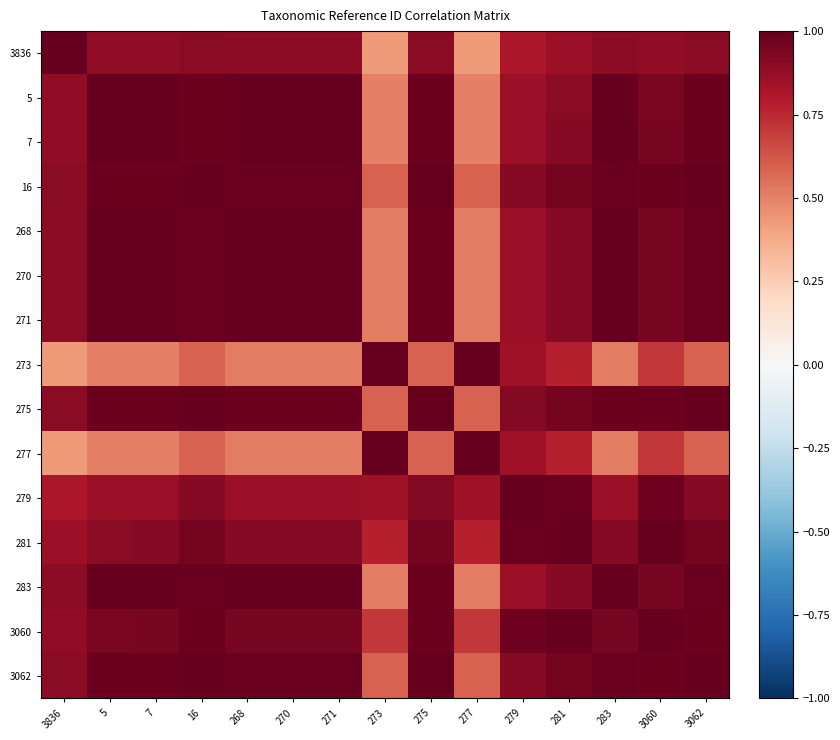

List the series in order of their peak value, lowest first.

3836, 5, 16, 275, 279, 3062, 7, 268, 270, 271, 273, 277, 281, 283, 3060